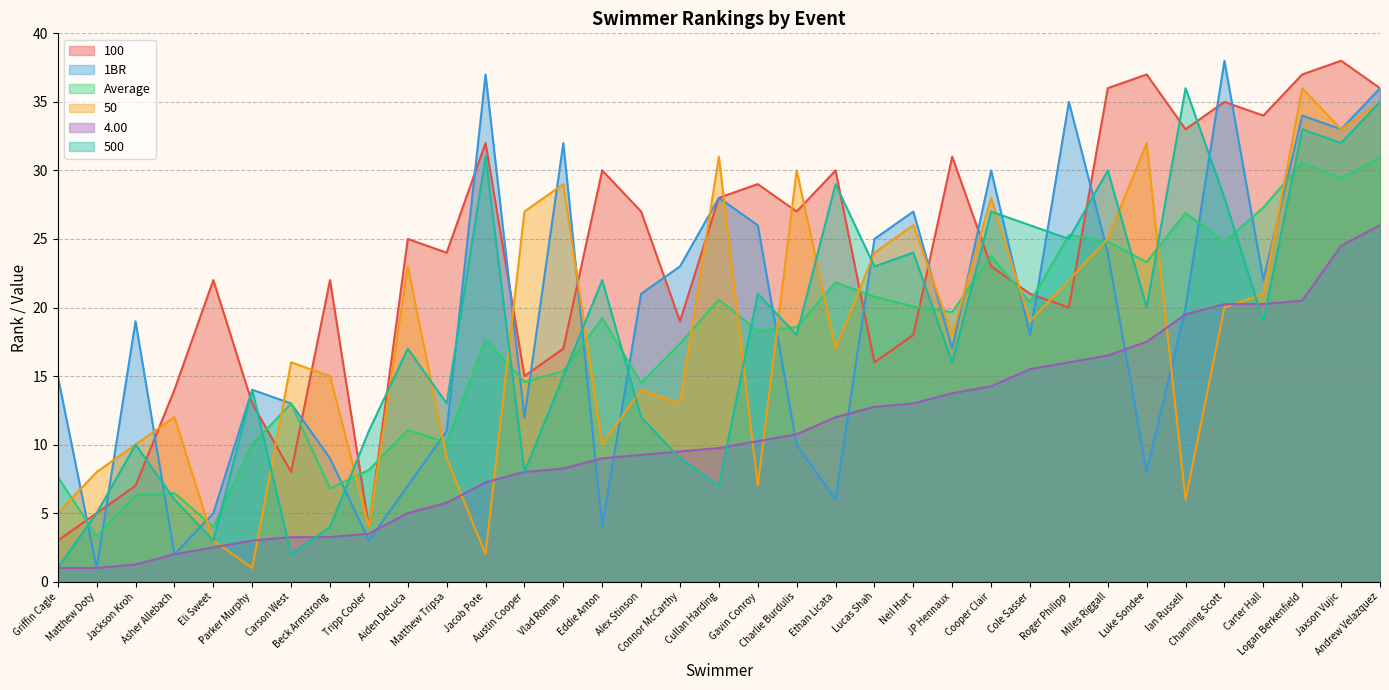

Reading left to right, transcribe all the data shown in this chart.

100: 3.0	5.0	7.0	14.0	22.0	13.0	8.0	22.0	4.0	25.0	24.0	32.0	15.0	17.0	30.0	27.0	19.0	28.0	29.0	27.0	30.0	16.0	18.0	31.0	23.0	21.0	20.0	36.0	37.0	33.0	35.0	34.0	37.0	38.0	36.0
1BR: 15.0	1.0	19.0	2.0	5.0	14.0	13.0	9.0	3.0	7.0	11.0	37.0	12.0	32.0	4.0	21.0	23.0	28.0	26.0	10.0	6.0	25.0	27.0	17.0	30.0	18.0	35.0	24.0	8.0	20.0	38.0	22.0	34.0	33.0	36.0
Average: 7.6	3.3	6.3	6.5	4.0	10.0	13.0	6.8	8.2	11.1	10.1	17.7	14.6	15.4	19.2	14.5	17.4	20.6	18.3	18.6	21.8	20.8	20.1	19.7	23.8	20.4	25.3	24.8	23.3	26.9	24.8	27.3	30.6	29.4	30.9
50: 5.0	8.0	10.0	12.0	3.0	1.0	16.0	15.0	4.0	23.0	9.0	2.0	27.0	29.0	10.0	14.0	13.0	31.0	7.0	30.0	17.0	24.0	26.0	18.0	28.0	19.0	22.0	25.0	32.0	6.0	20.0	21.0	36.0	33.0	35.0
4.00: 1.0	1.0	1.2	2.0	2.5	3.0	3.2	3.2	3.5	5.0	5.8	7.2	8.0	8.2	9.0	9.2	9.5	9.8	10.2	10.8	12.0	12.8	13.0	13.8	14.2	15.5	16.0	16.5	17.5	19.5	20.2	20.2	20.5	24.5	26.0
500: 1.0	5.0	10.0	6.0	3.0	14.0	2.0	4.0	11.0	17.0	13.0	31.0	8.0	15.0	22.0	12.0	9.0	7.0	21.0	18.0	29.0	23.0	24.0	16.0	27.0	26.0	25.0	30.0	20.0	36.0	28.0	19.0	33.0	32.0	35.0